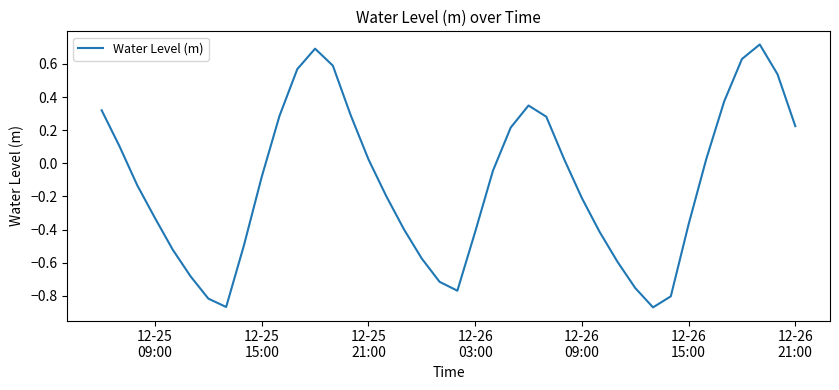

What is the difference between the maximum and minimum values?

1.6